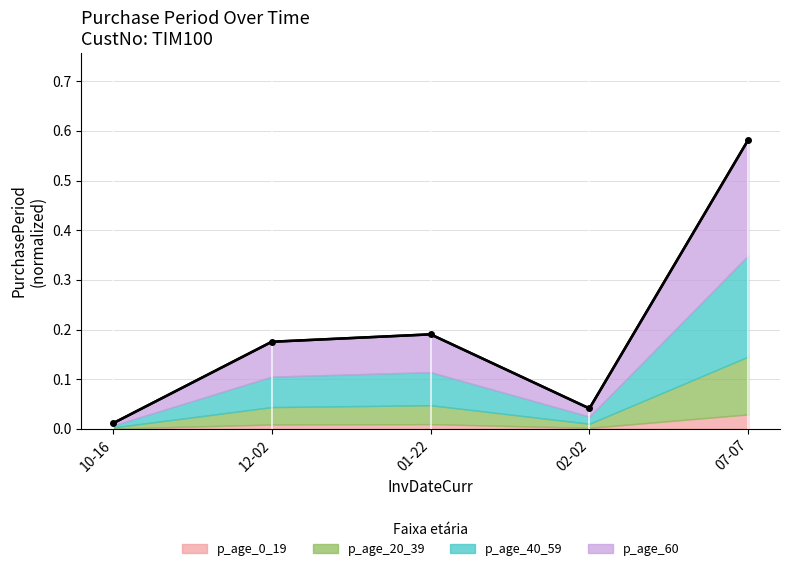

The value at 02-02 is 0.1. True or false?

False